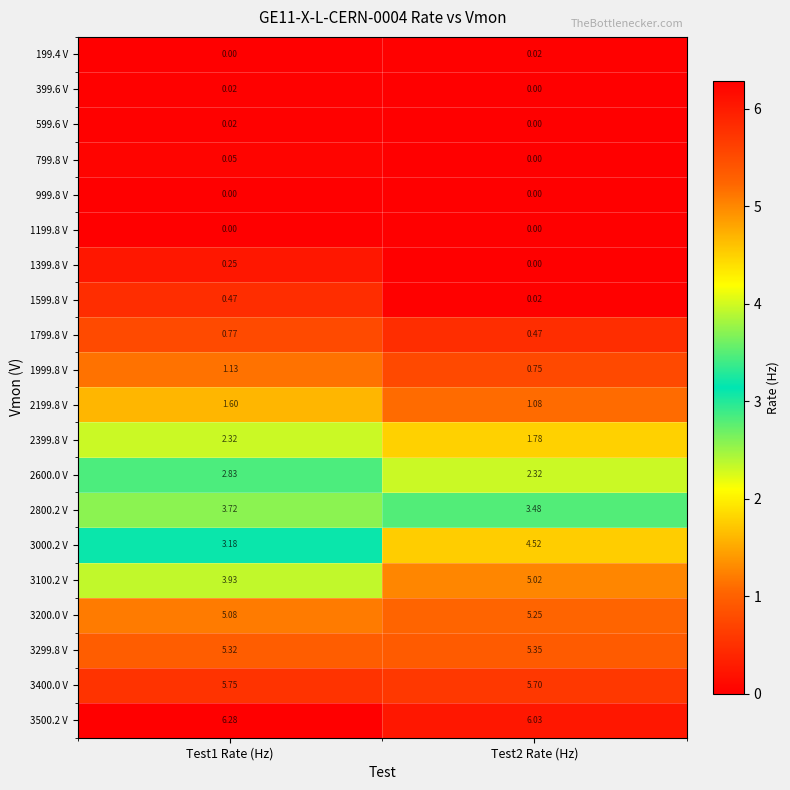

Which series changed the most between Test1 Rate (Hz) and Test2 Rate (Hz)?

3000.2 V